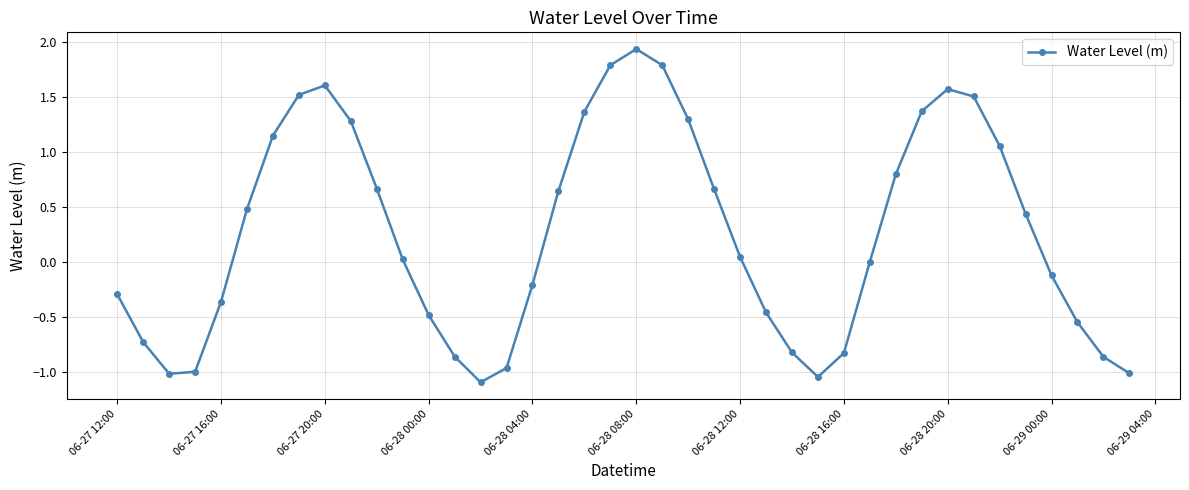

True or false: the data has more than 0 interior local peaks.

True